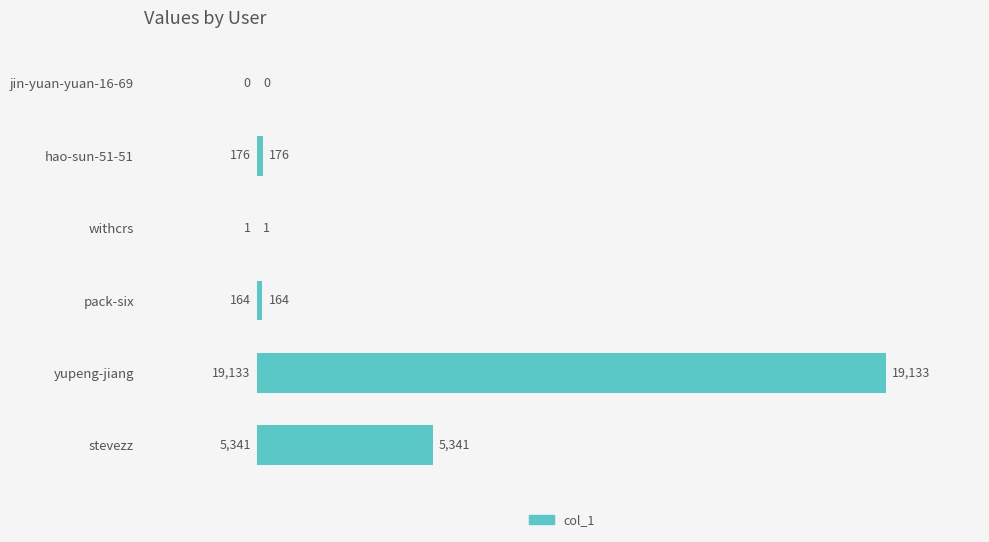

At which label is the value closest to 9566?

stevezz